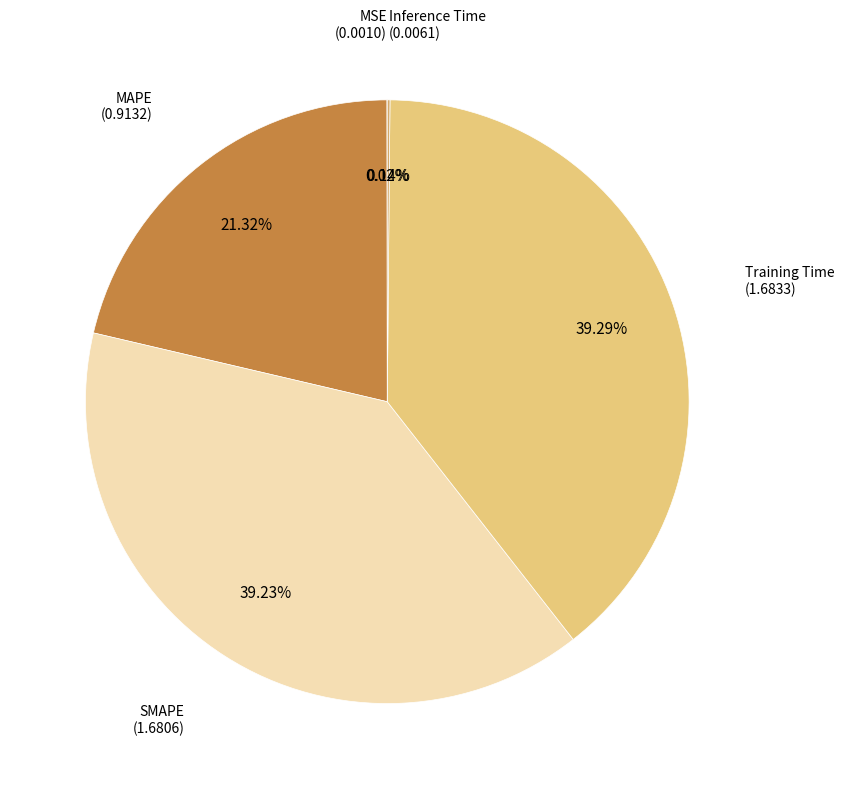

Does any single category account for the majority?

No